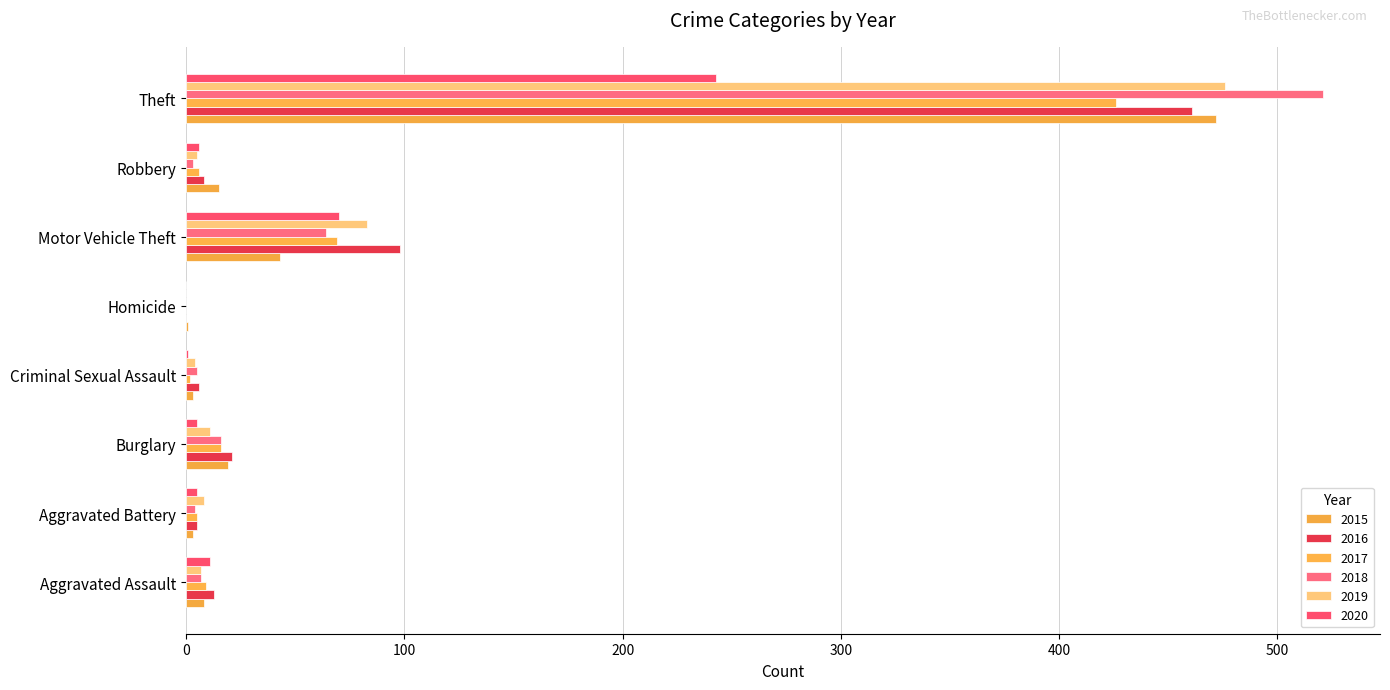

Is the value of 2020 at Motor Vehicle Theft greater than the value of 2019 at Robbery?

Yes